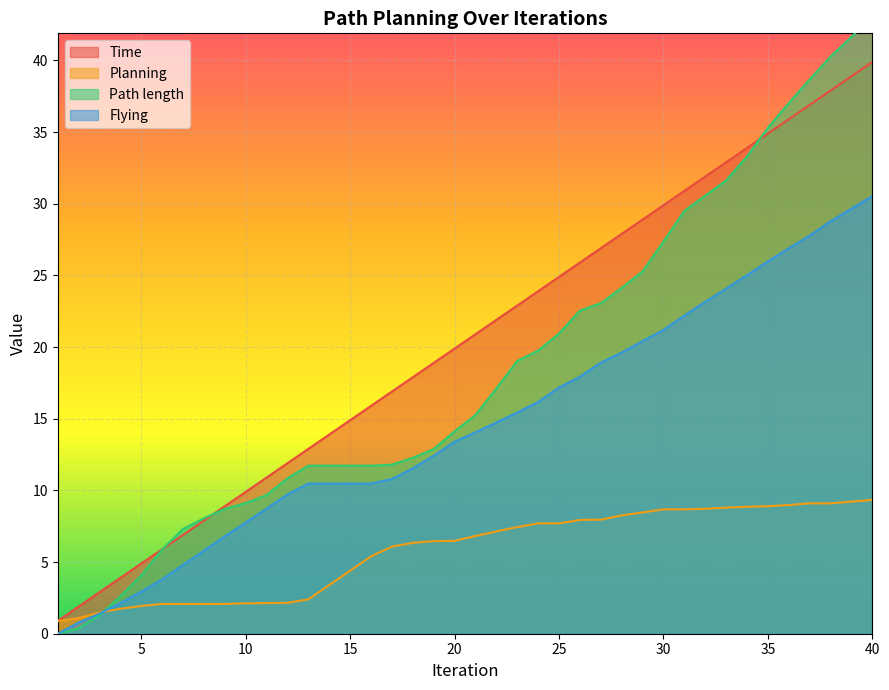

What is the maximum value for Flying?

30.5